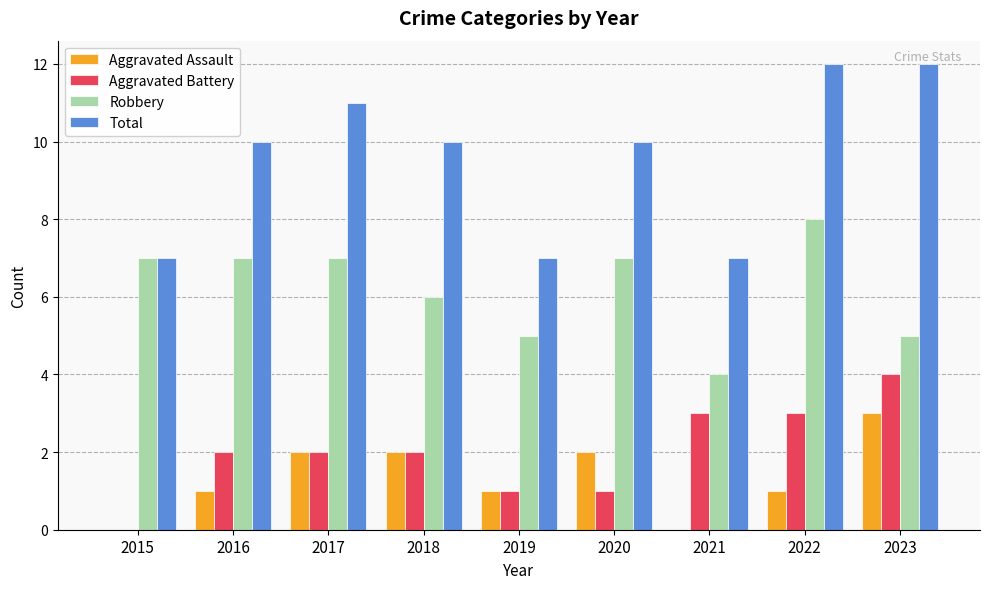

How many categories are shown in the chart?

9